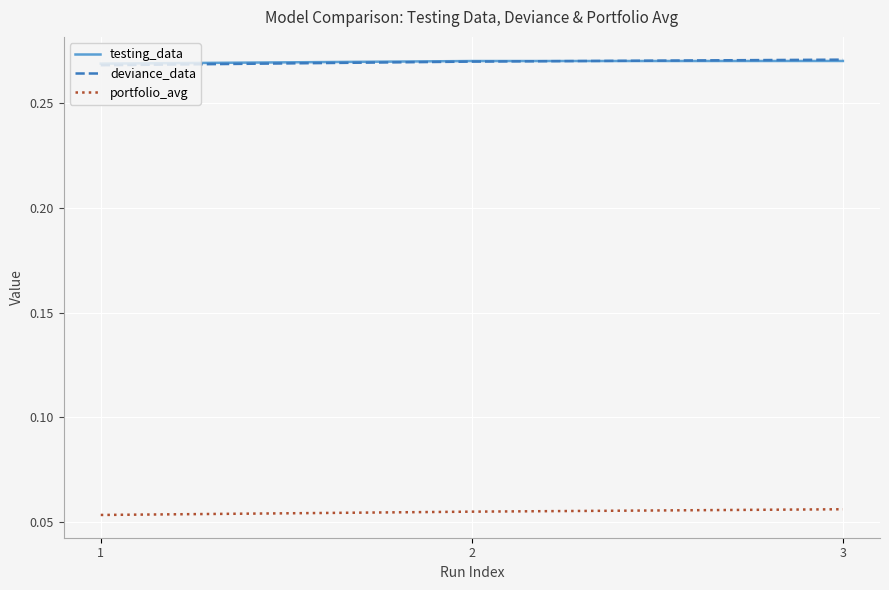

What is the total value across all series at 3?

0.6